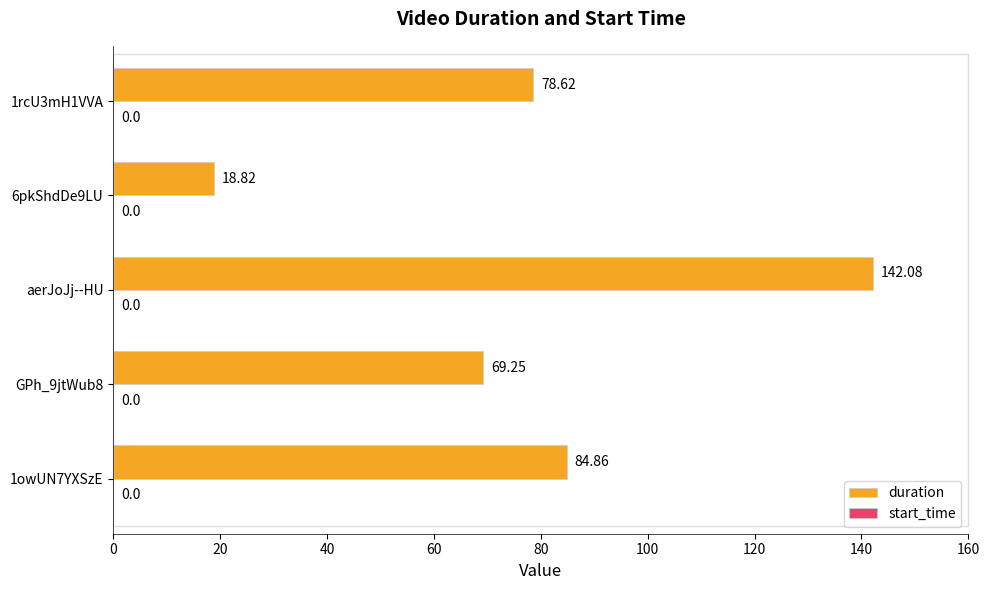

Rank the categories by value from lowest to highest.

6pkShdDe9LU, GPh_9jtWub8, 1rcU3mH1VVA, 1owUN7YXSzE, aerJoJj--HU